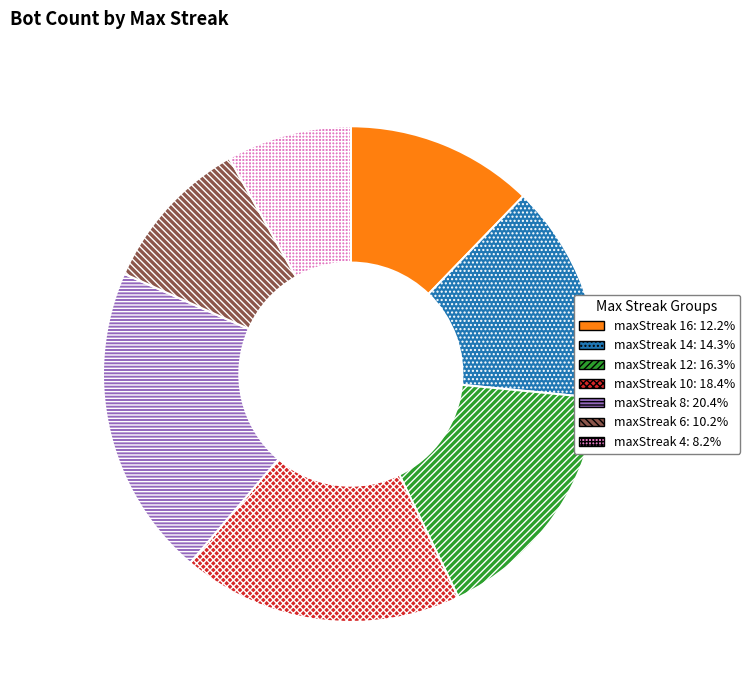

Do maxStreak 10: 18.4% and maxStreak 14: 14.3% together represent more than half of the pie?

No